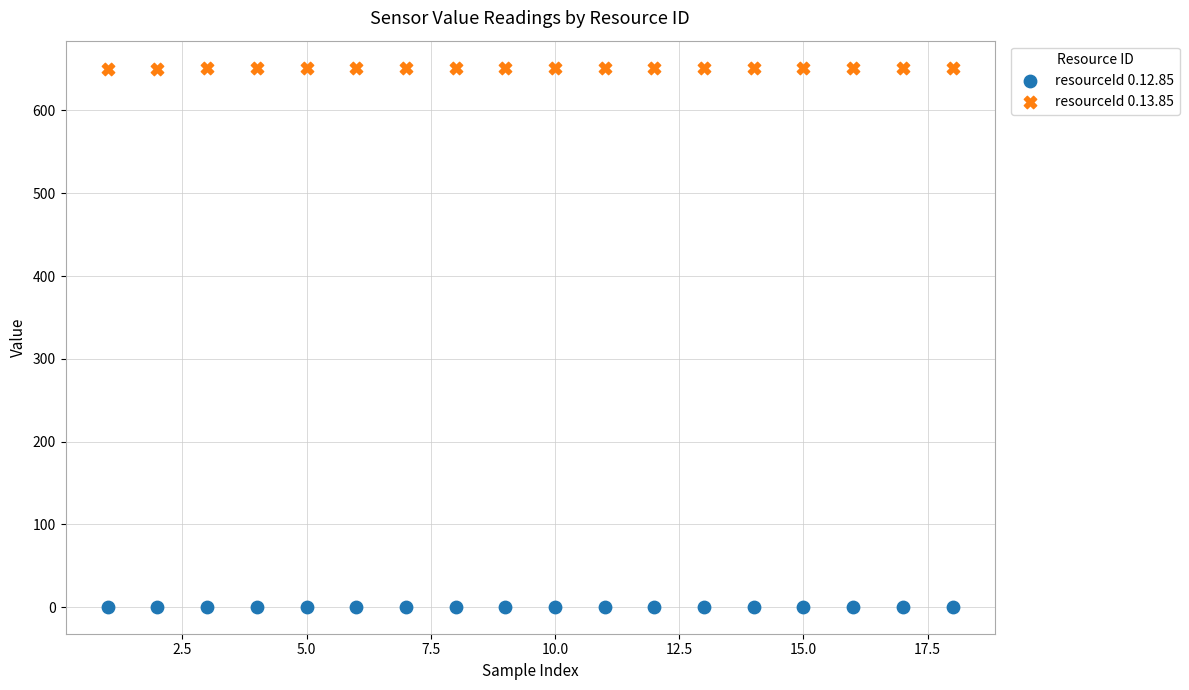

Which series contains the lowest Y value?

resourceId 0.12.85